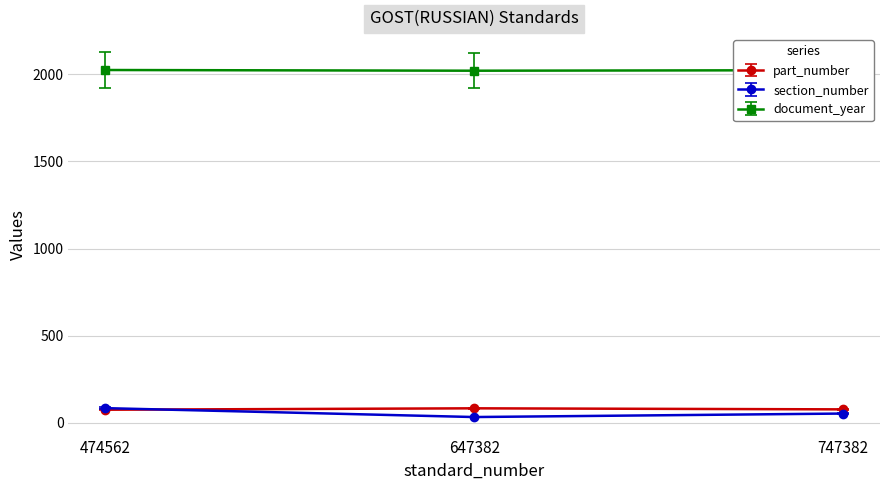

What is the average value of the document_year series?

2022